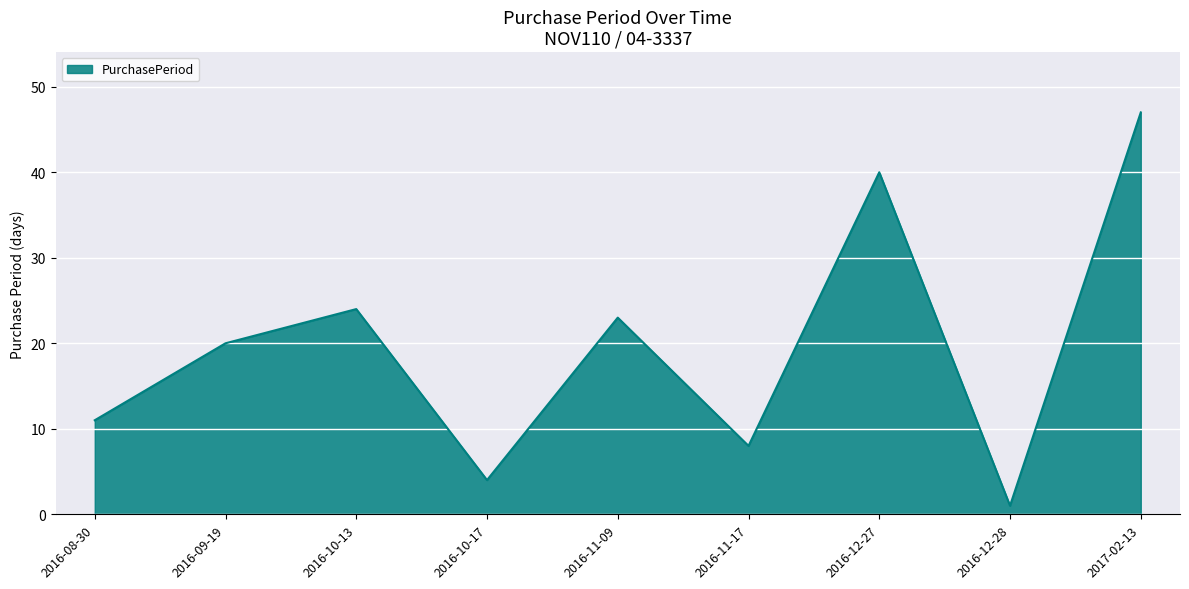

What is the ratio of the value at 2016-10-17 to the value at 2016-11-17?

0.5